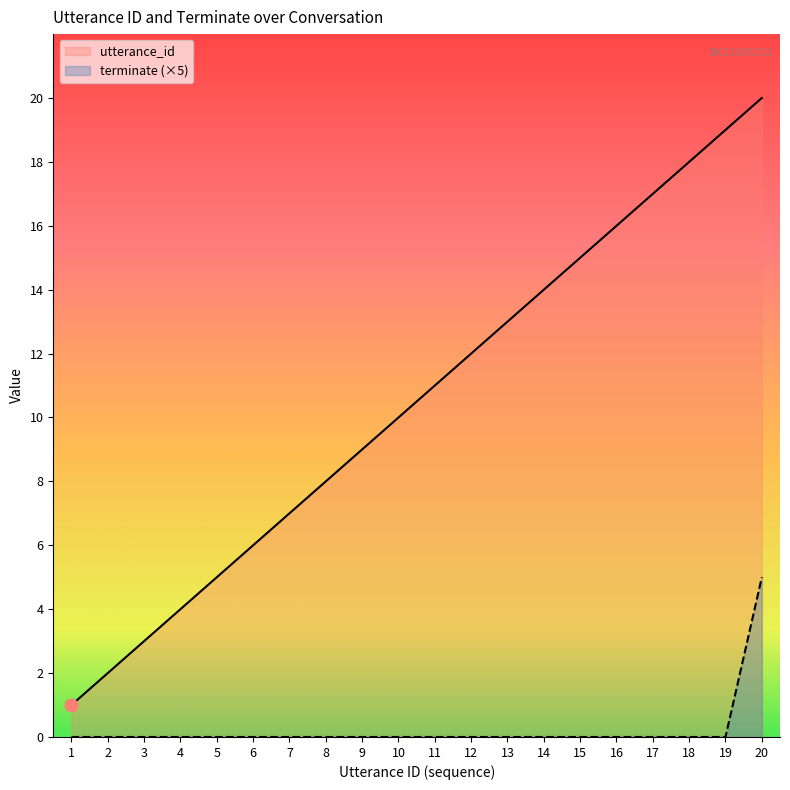

What is the total value across all series at 13?

13